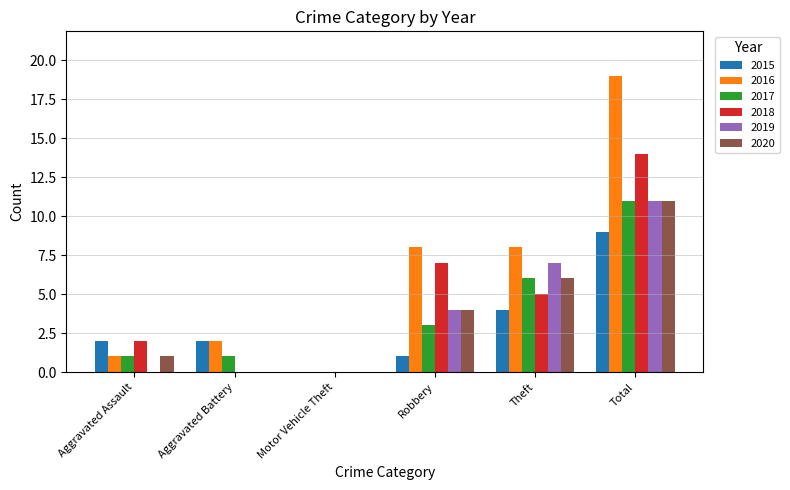

Is it true that 2018 equals 19 at Total?

False